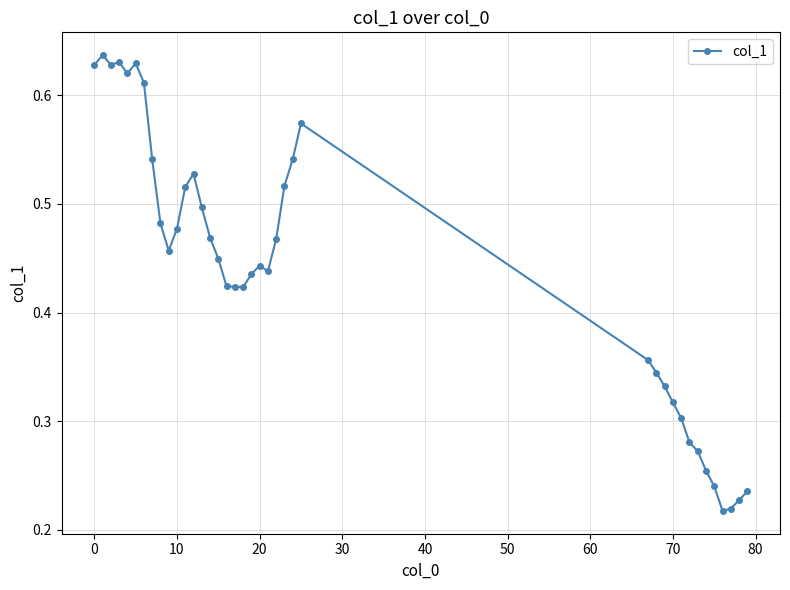

True or false: there are more than 2 points higher than both neighbors.

True